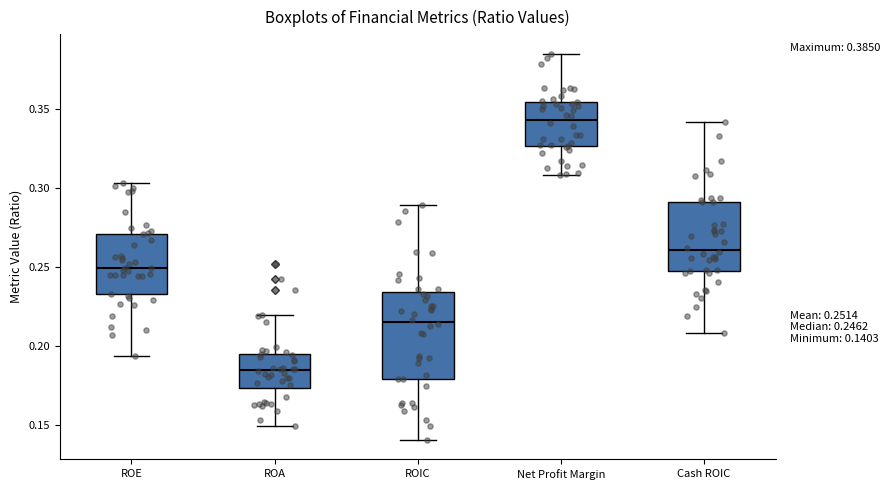

Which box has the highest median line?

Net Profit Margin